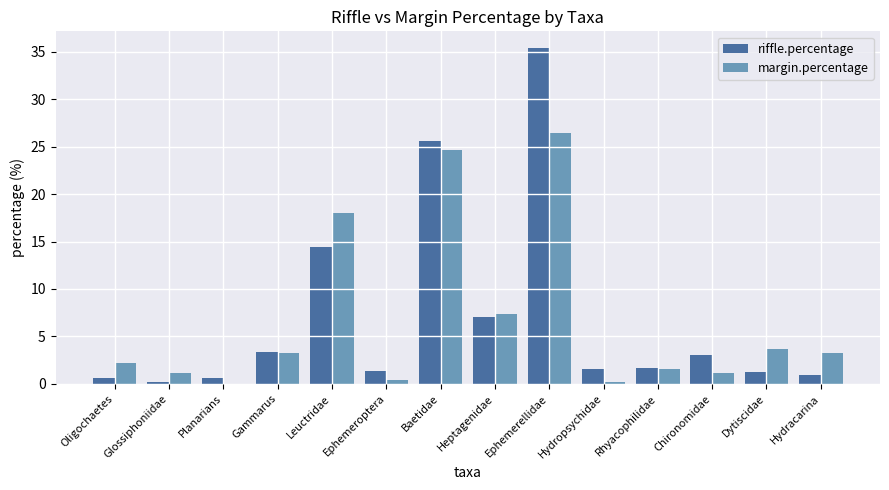

How many groups of bars are there?

14